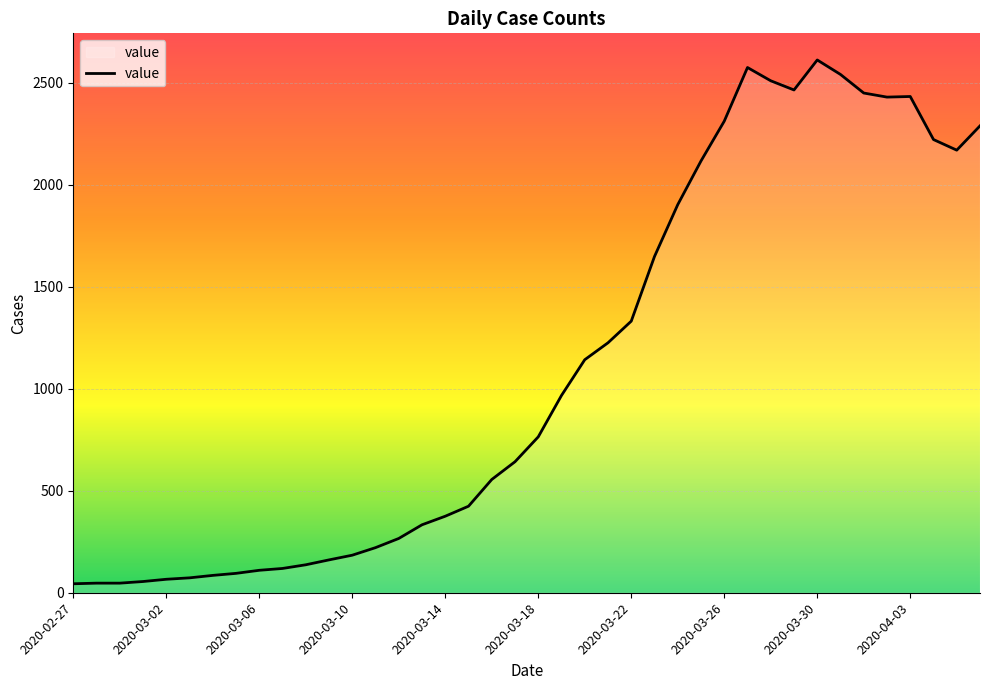

How many series are shown in this chart?

1